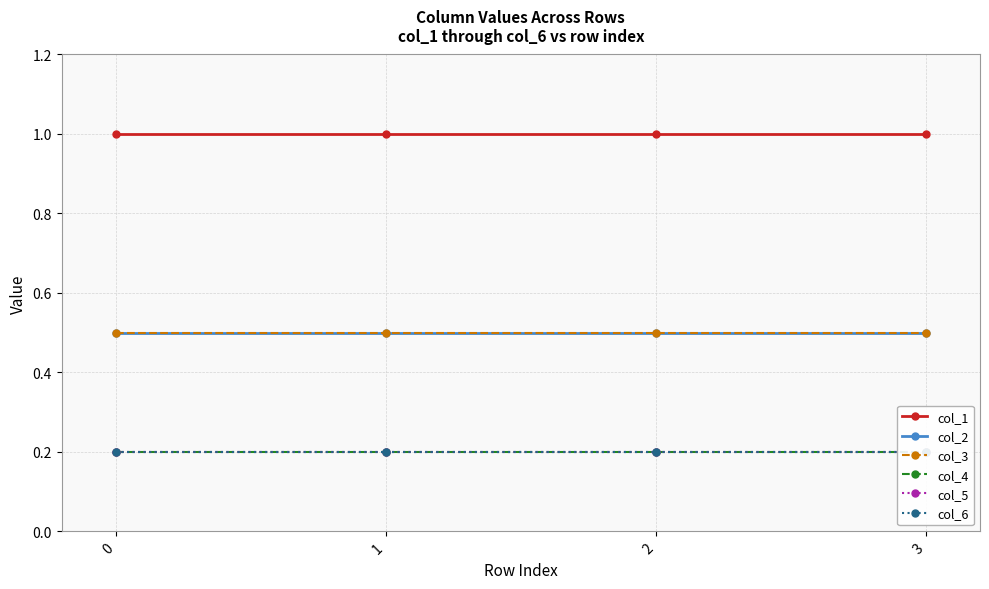

Reading right to left, what are all the values shown in this chart?

col_1: 1.0	1.0	1.0	1.0
col_2: 0.5	0.5	0.5	0.5
col_3: 0.5	0.5	0.5	0.5
col_4: 0.2	0.2	0.2	0.2
col_5: 0.2	0.2	0.2	0.2
col_6: 0.2	0.2	0.2	0.2